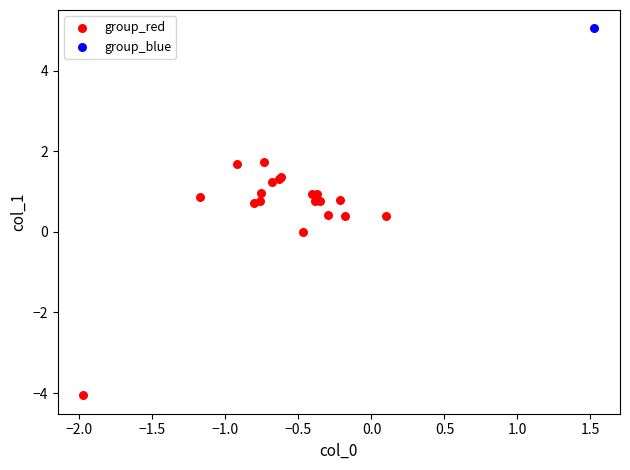

What are all the series names shown in the legend?

group_red, group_blue